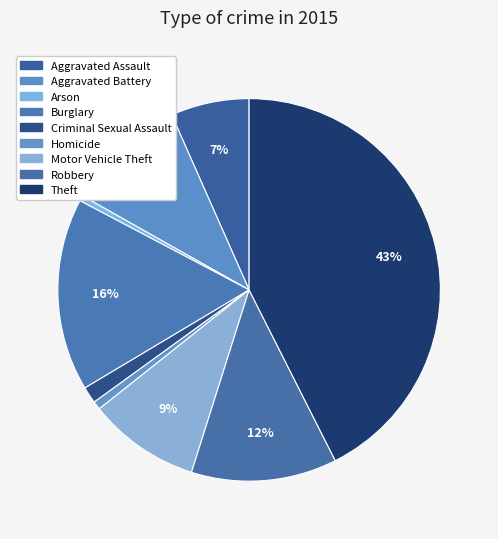

How many slices are in this pie chart?

9